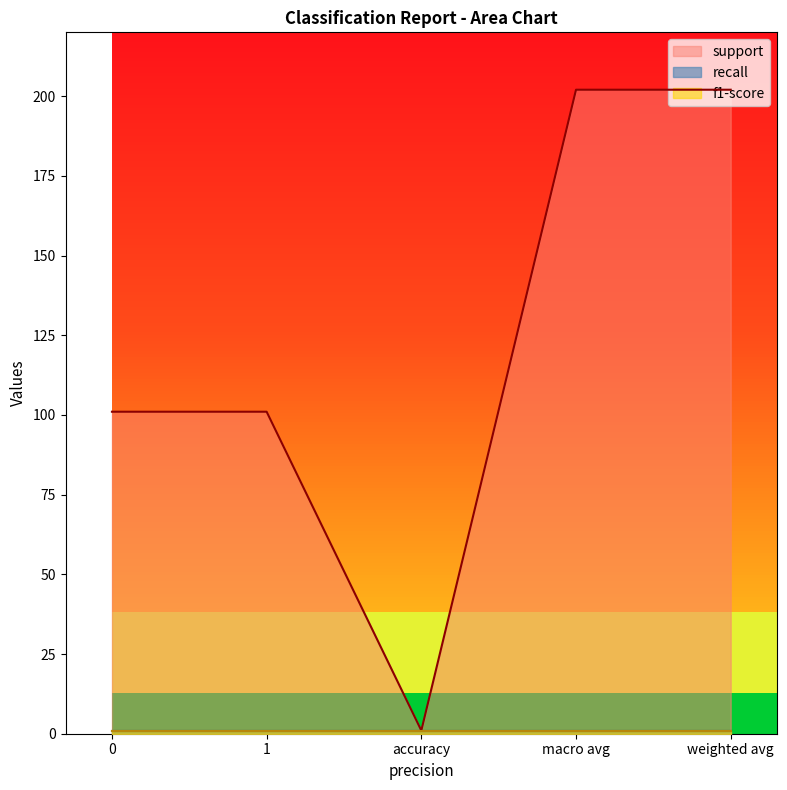

Is it true that f1-score equals 1 at weighted avg?

True